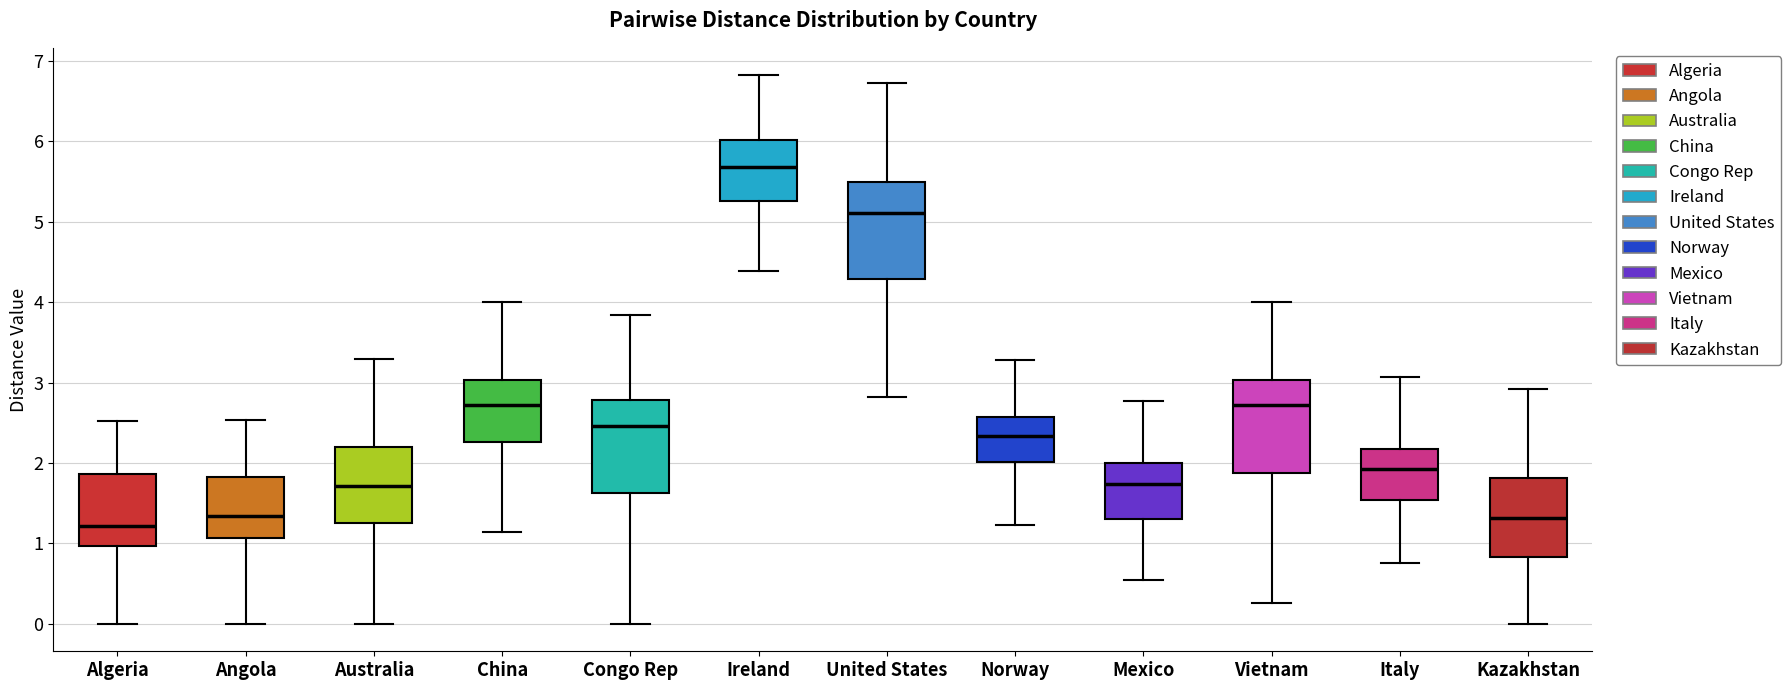

Where does the median line of the box for Angola sit on the y-axis? The values are not printed on the chart, so give them approximately, as read against the axis.

1.3